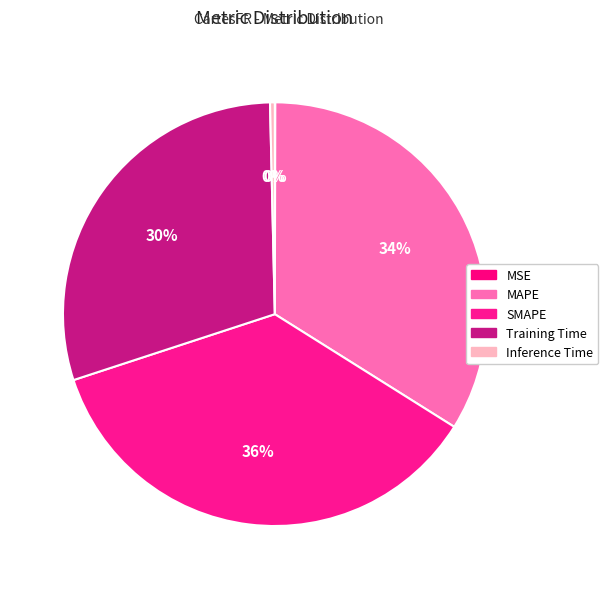

What percentage is NOT represented by Training Time?

70.3%